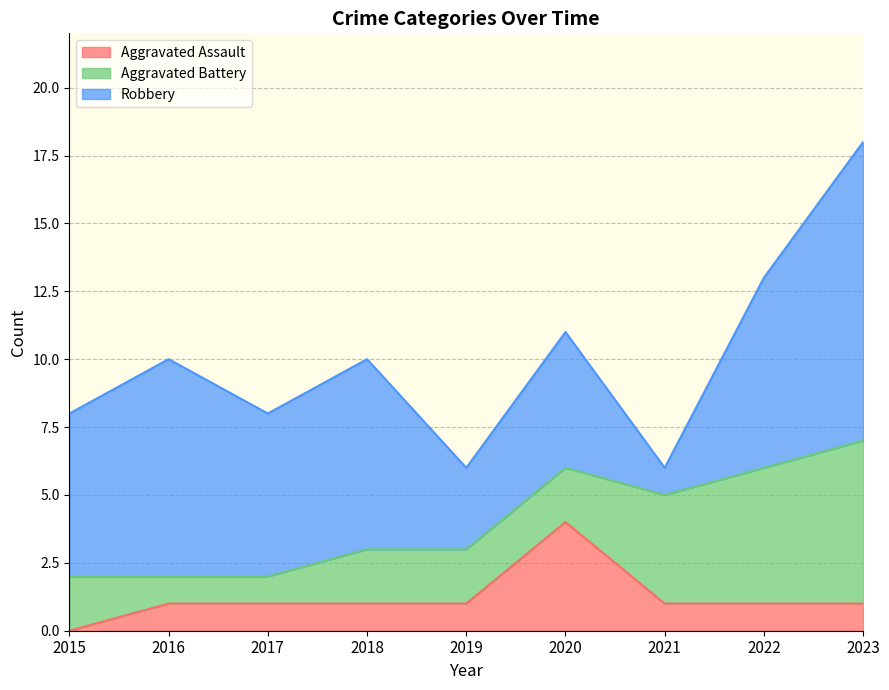

What is the maximum value shown in the chart?

11